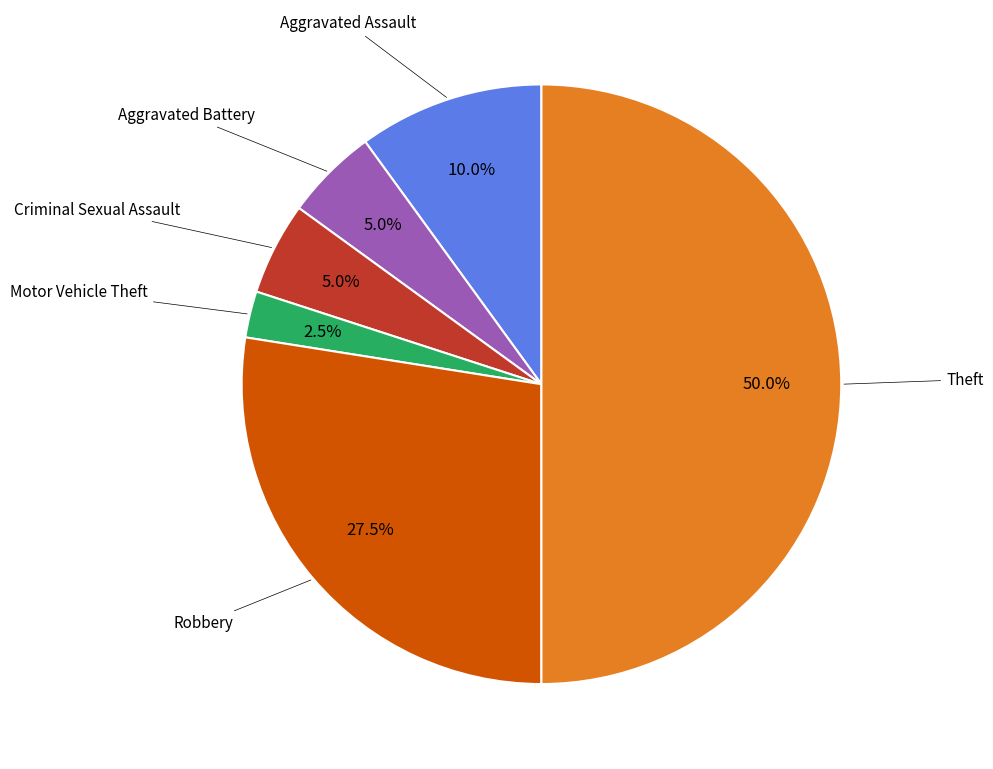

What percentage is NOT represented by Motor Vehicle Theft?

97.5%